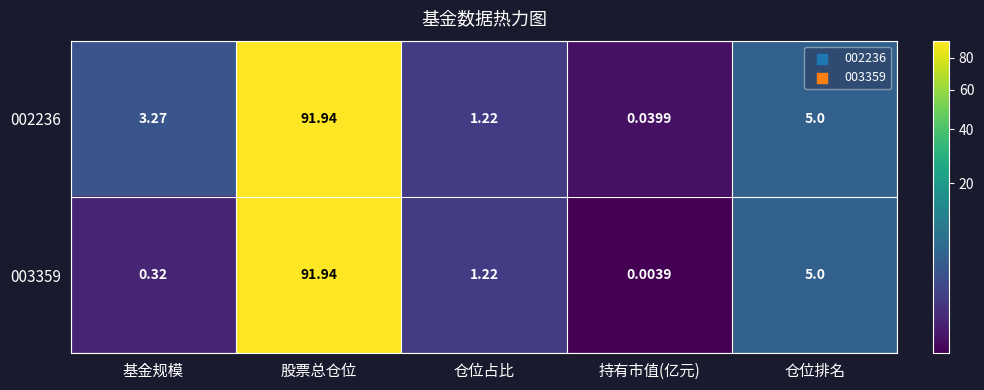

How many values in the 002236 series are below 3?

2